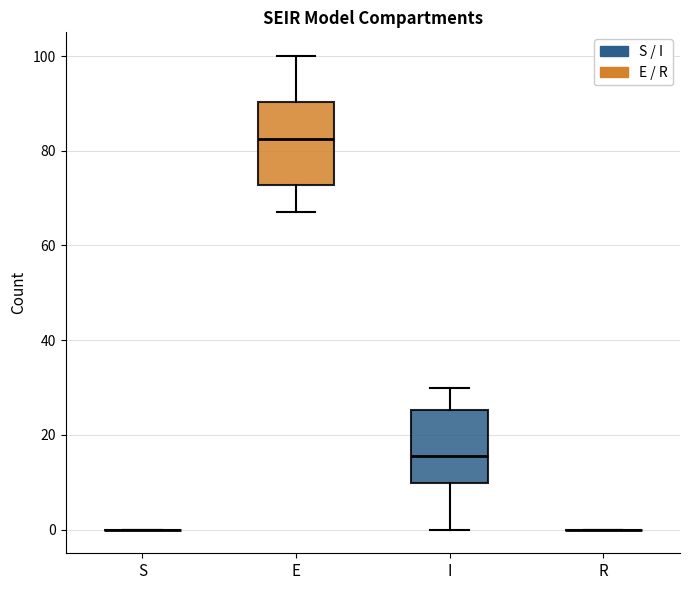

Which box is the tallest, from its lower edge to its upper edge?

E